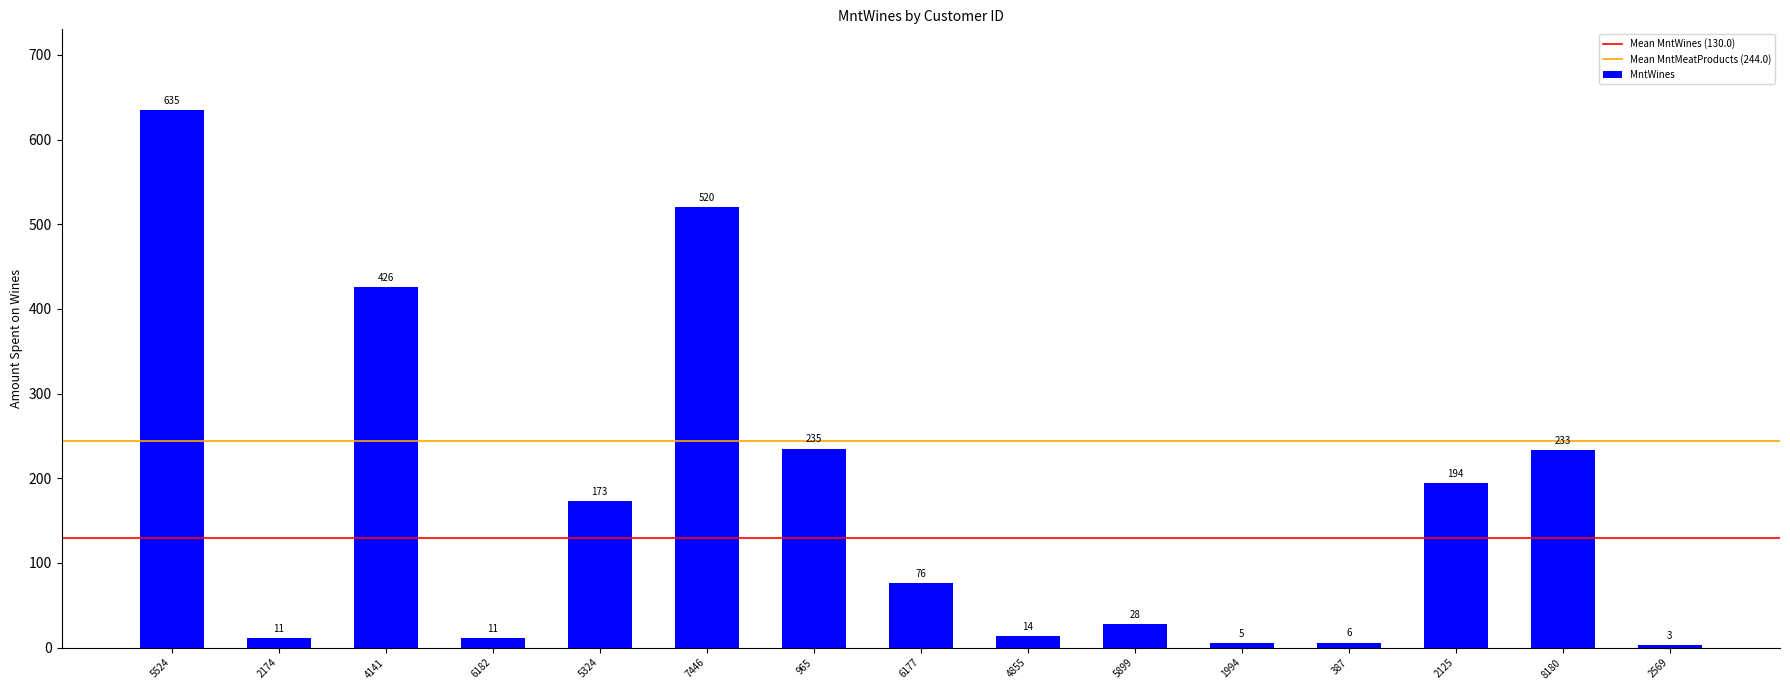

Approximately how many times larger is the value at 8180 compared to 5324?

1.3